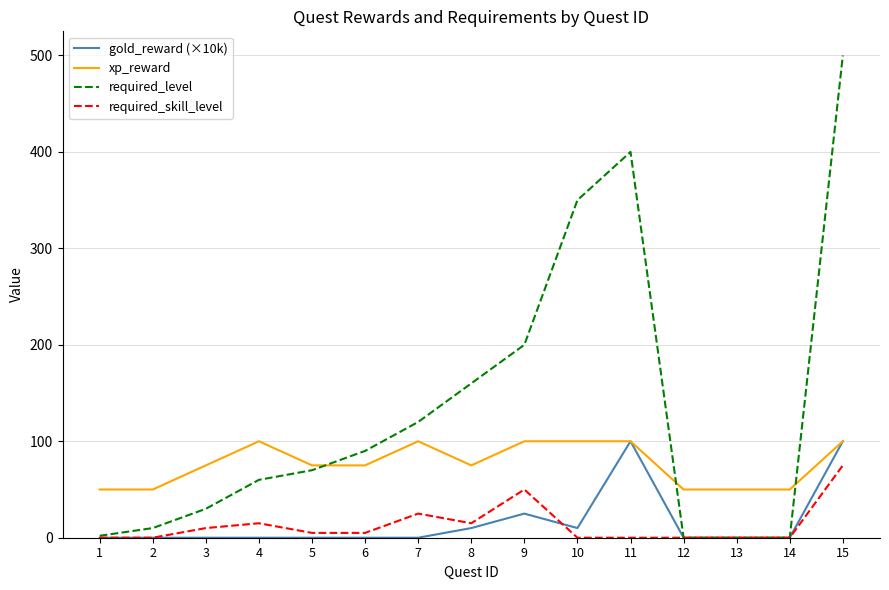

Is this an area chart (filled region under the line)?

No